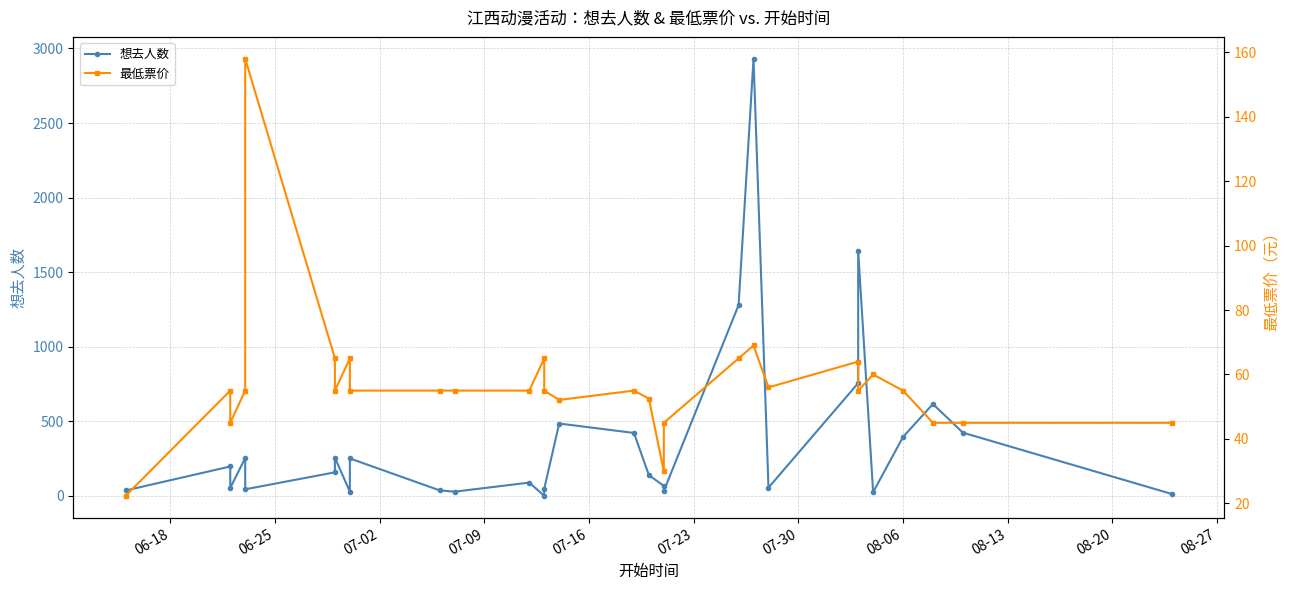

The value of 想去人数 at 07-30 is 359.7. True or false?

False